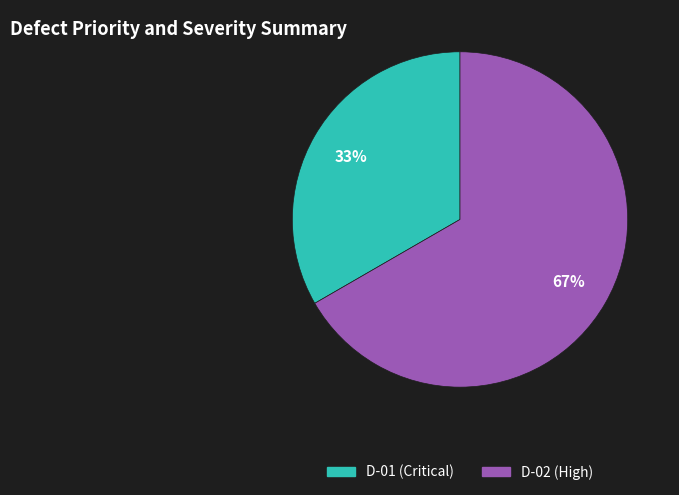

Do D-01 (Critical) and D-02 (High) together represent more than half of the pie?

Yes